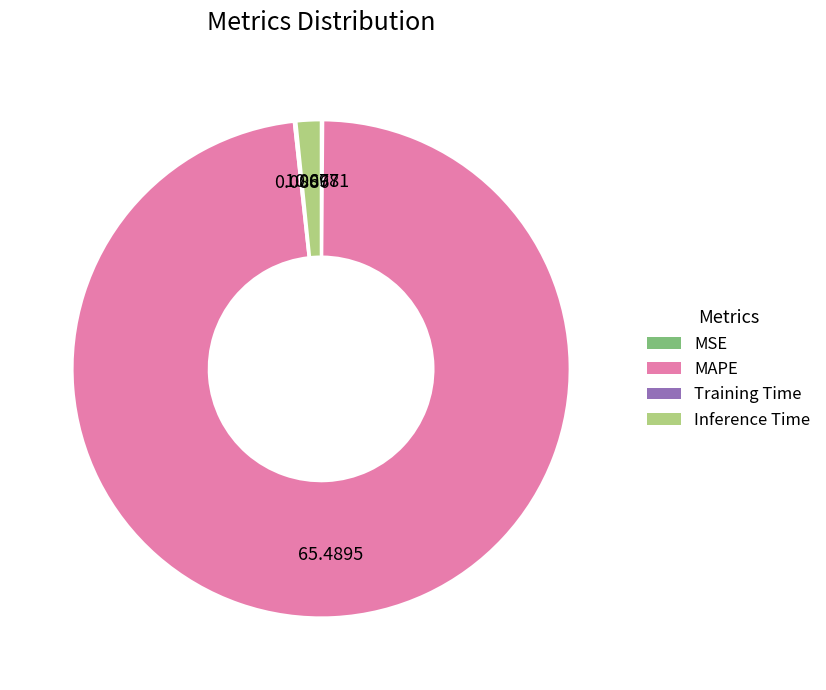

Approximately how many times larger is the value at MAPE compared to Inference Time?

61.2